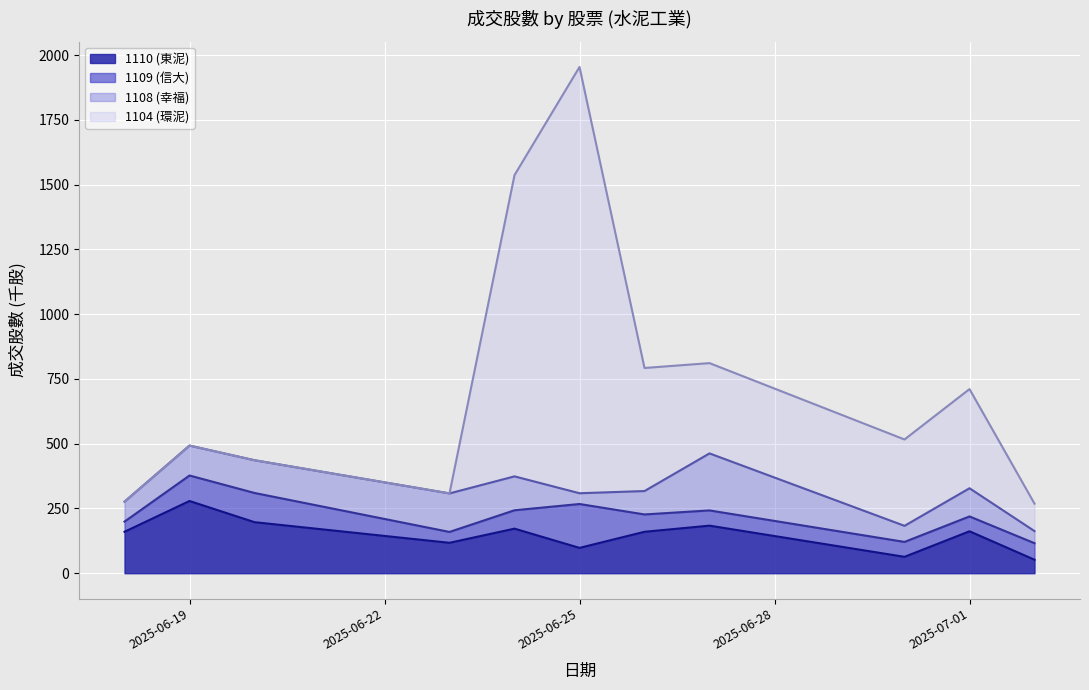

At which category is the sum across all series the highest?

2025-06-25